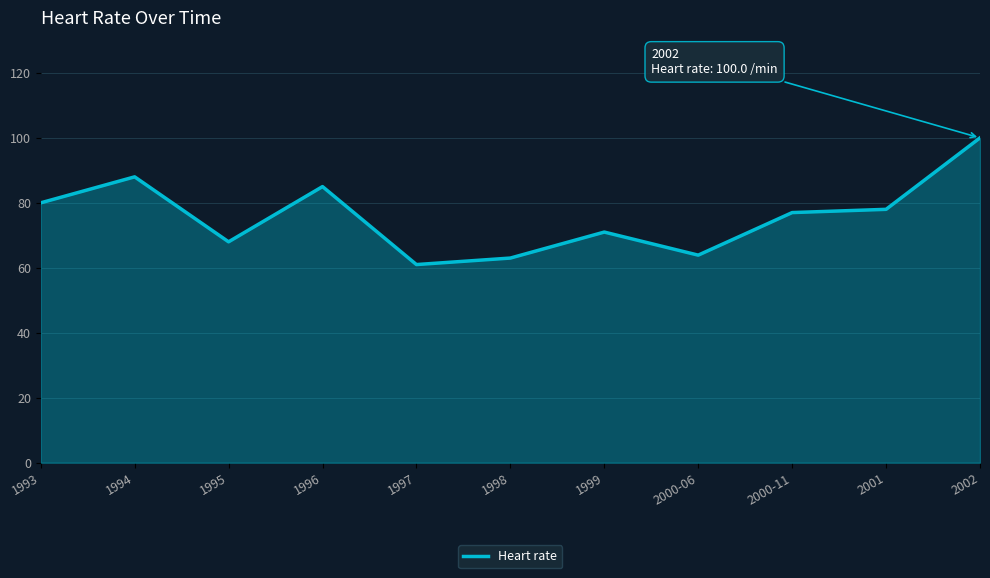

What is the greatest value displayed?

100.0